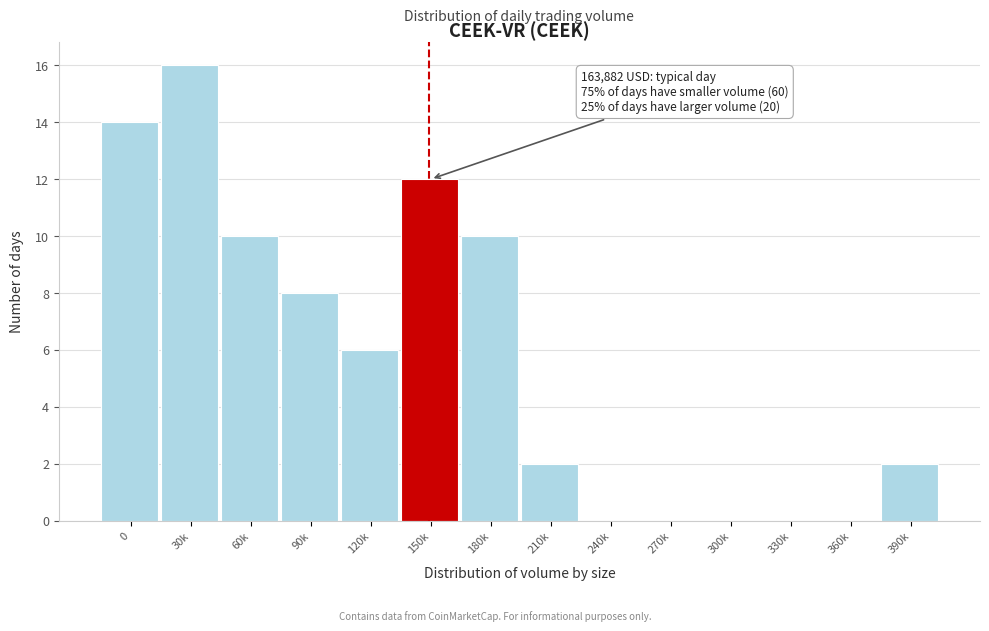

Reading left to right, what are all the values shown in this chart?

0=14	30k=16	60k=10	90k=8	120k=6	150k=12	180k=10	210k=2	240k=0	270k=0	300k=0	330k=0	360k=0	390k=2